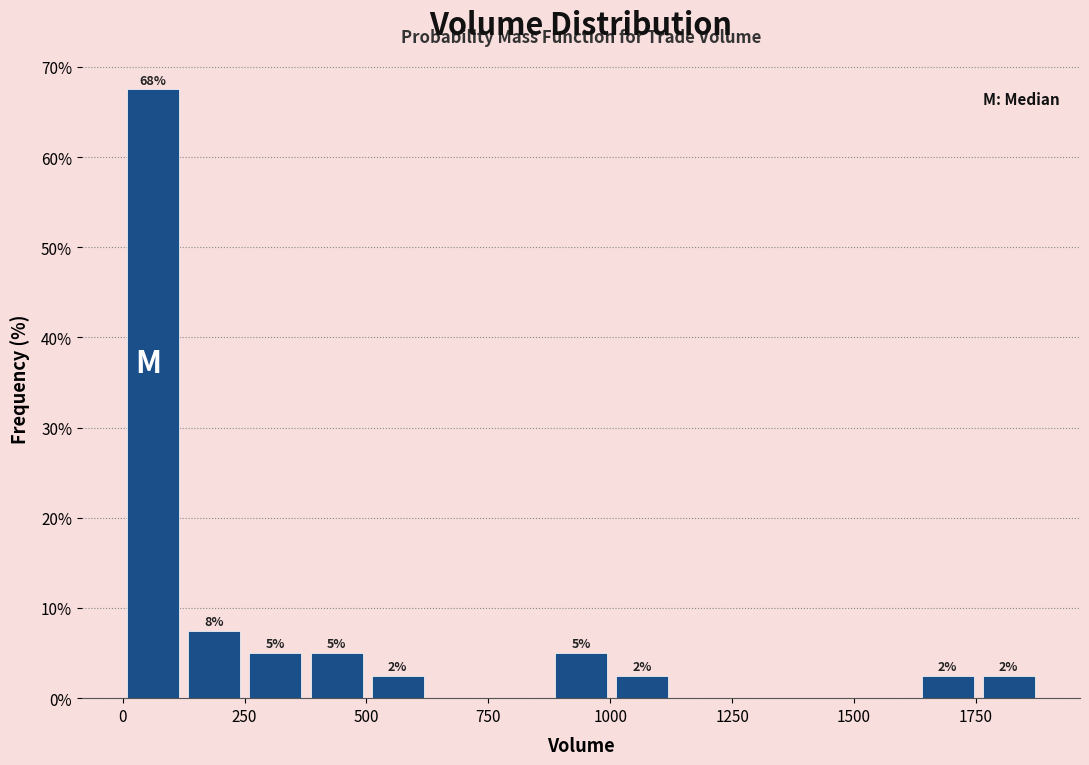

Around what value on the x-axis is the tallest bar? Give the approximate position of its centre, as read against the axis.

50